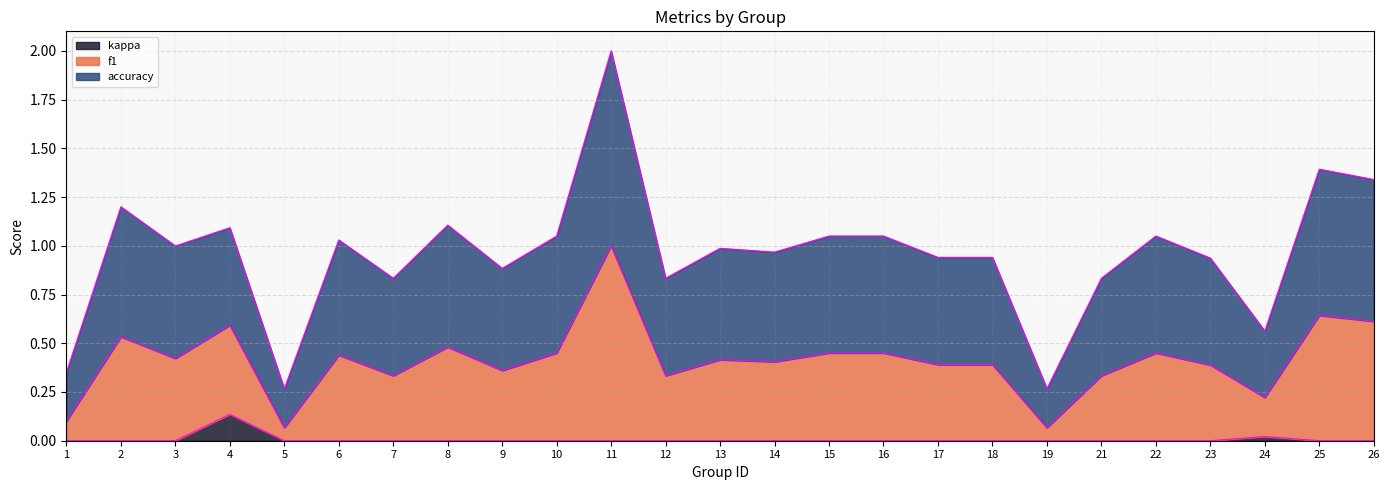

Does the chart have visible grid lines?

Yes